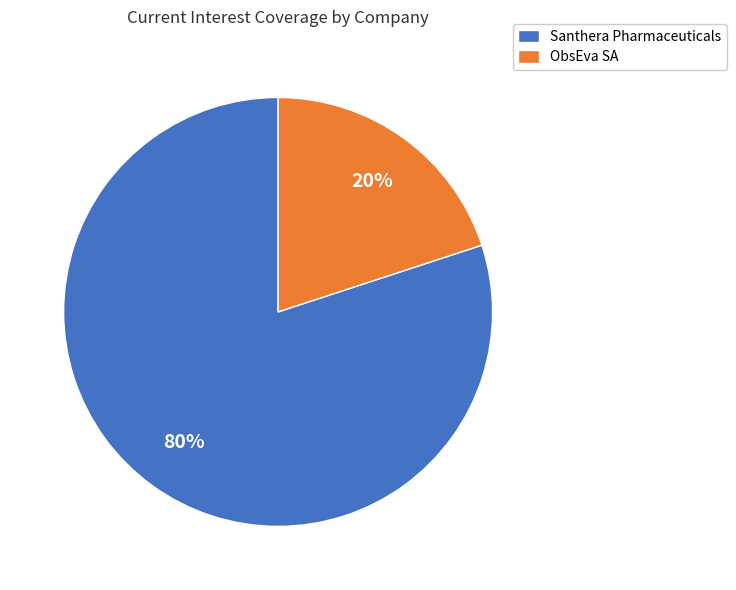

Which has a higher value, ObsEva SA or Santhera Pharmaceuticals?

Santhera Pharmaceuticals